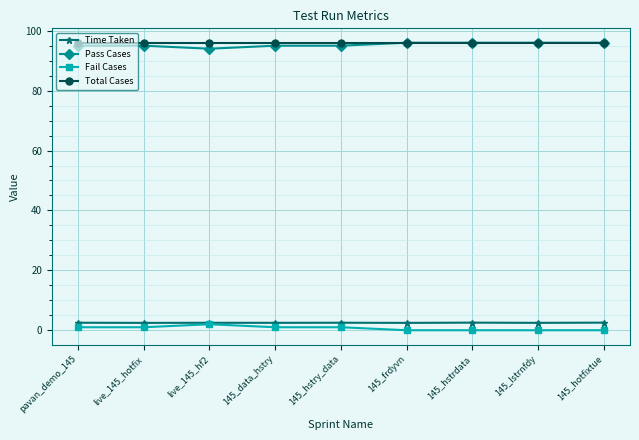

What is the minimum value for Total Cases?

96.0